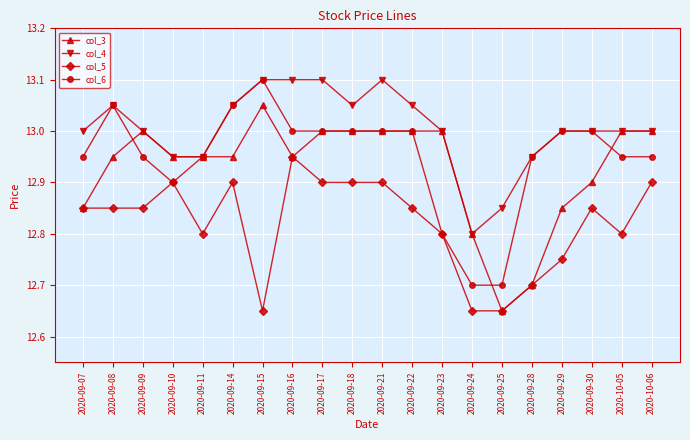

What are all the series names shown in the legend?

col_3, col_4, col_5, col_6